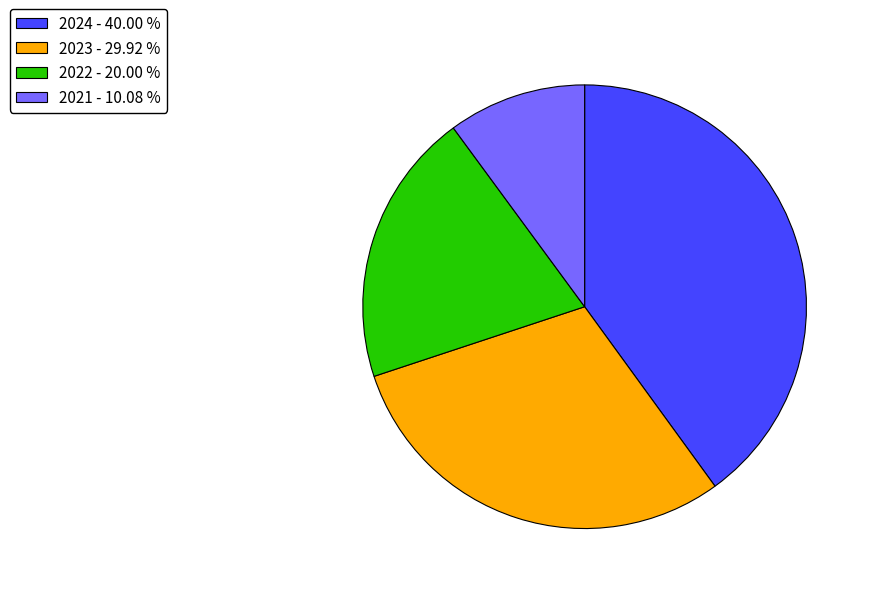

What is the largest slice in the pie chart?

2024 - 40.00 %